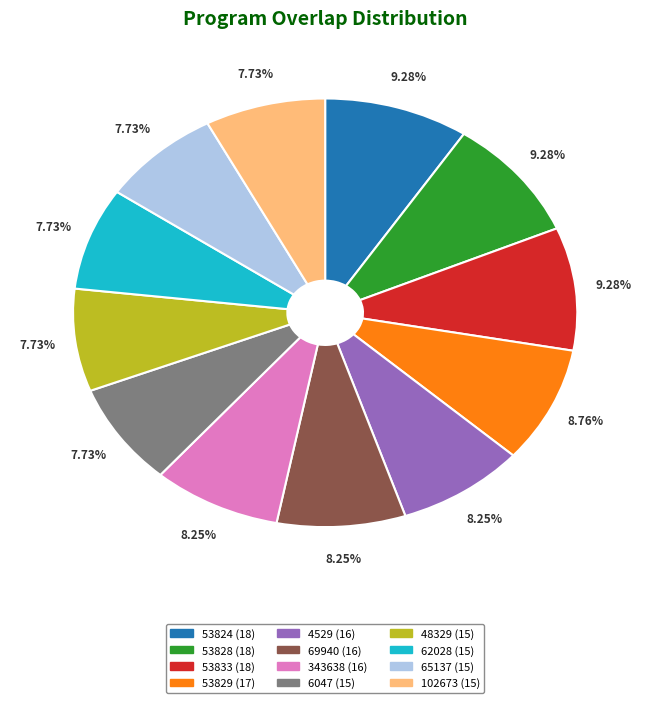

To the nearest percent, what is the difference between the 6047 and 69940 slice percentages?

1%